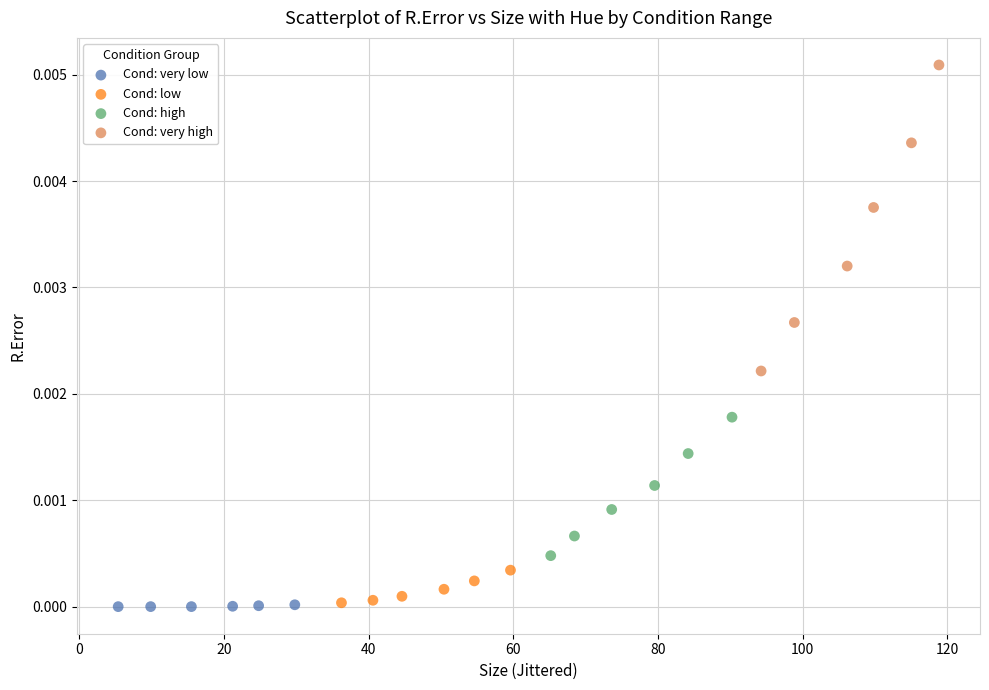

Which series reaches the maximum Y coordinate?

Cond: very high